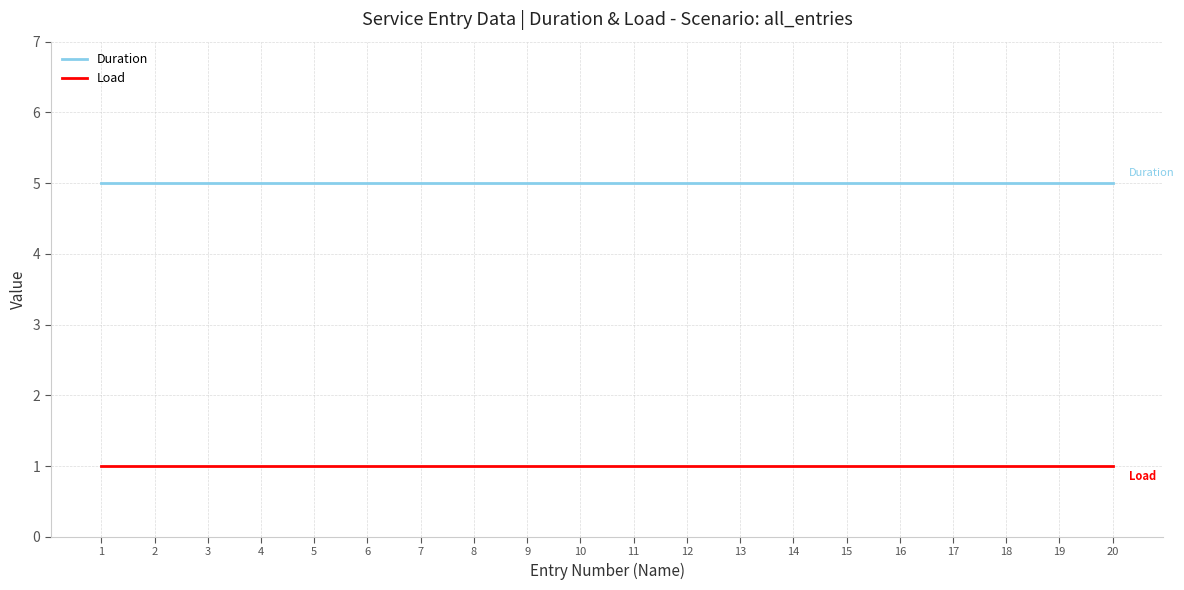

What is the smallest value displayed?

1